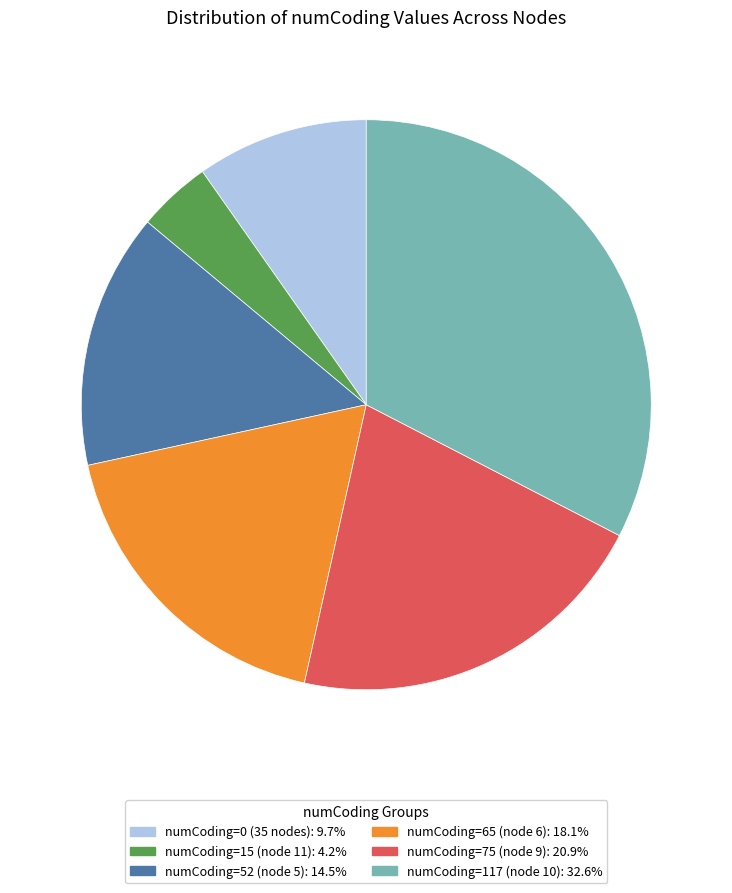

Does any single category account for the majority?

No